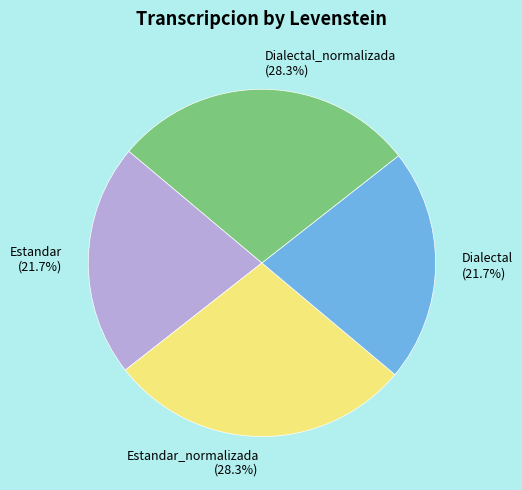

How much of the chart is everything except Estandar?

78.3%